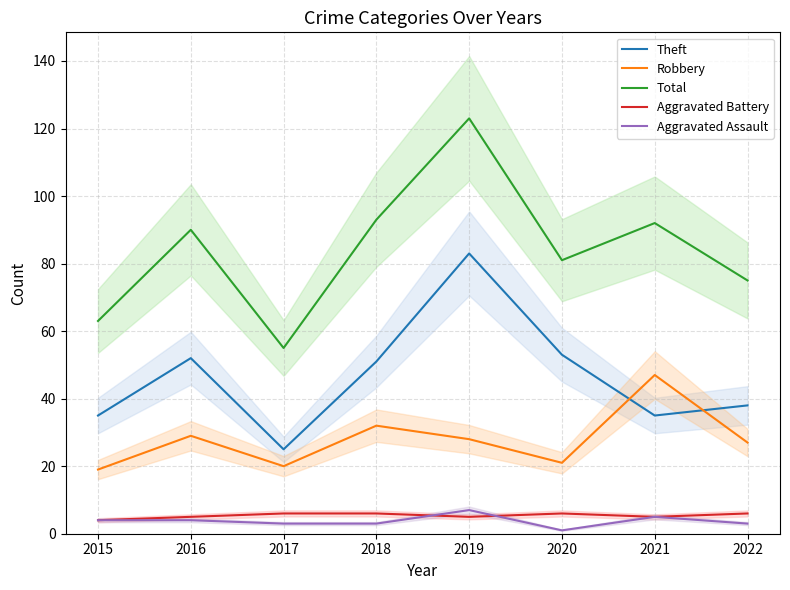

Is it true that Robbery equals 28 at 2019?

True